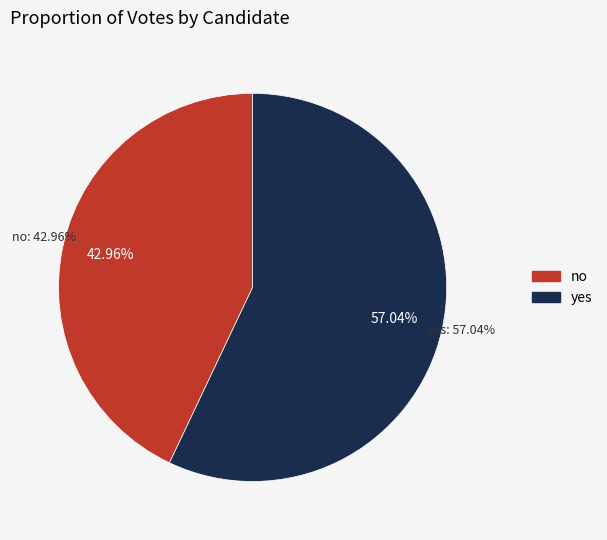

Rank the categories by value from highest to lowest.

yes, no